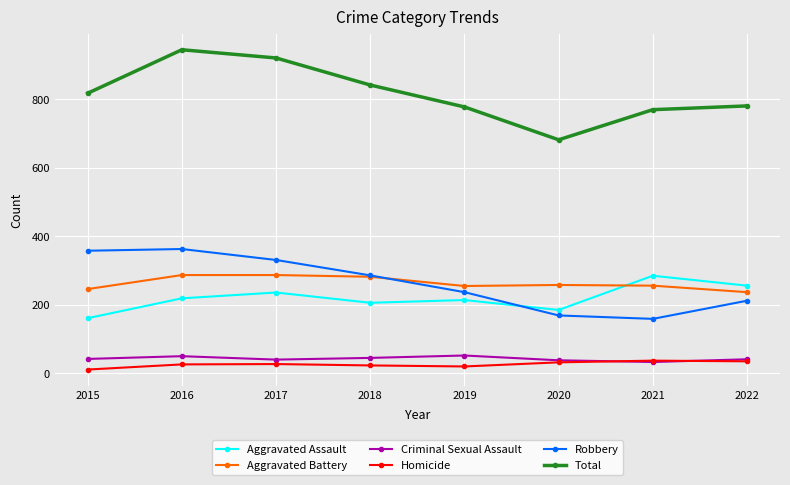

True or false: Aggravated Battery has a value of 138 at 2016.

False